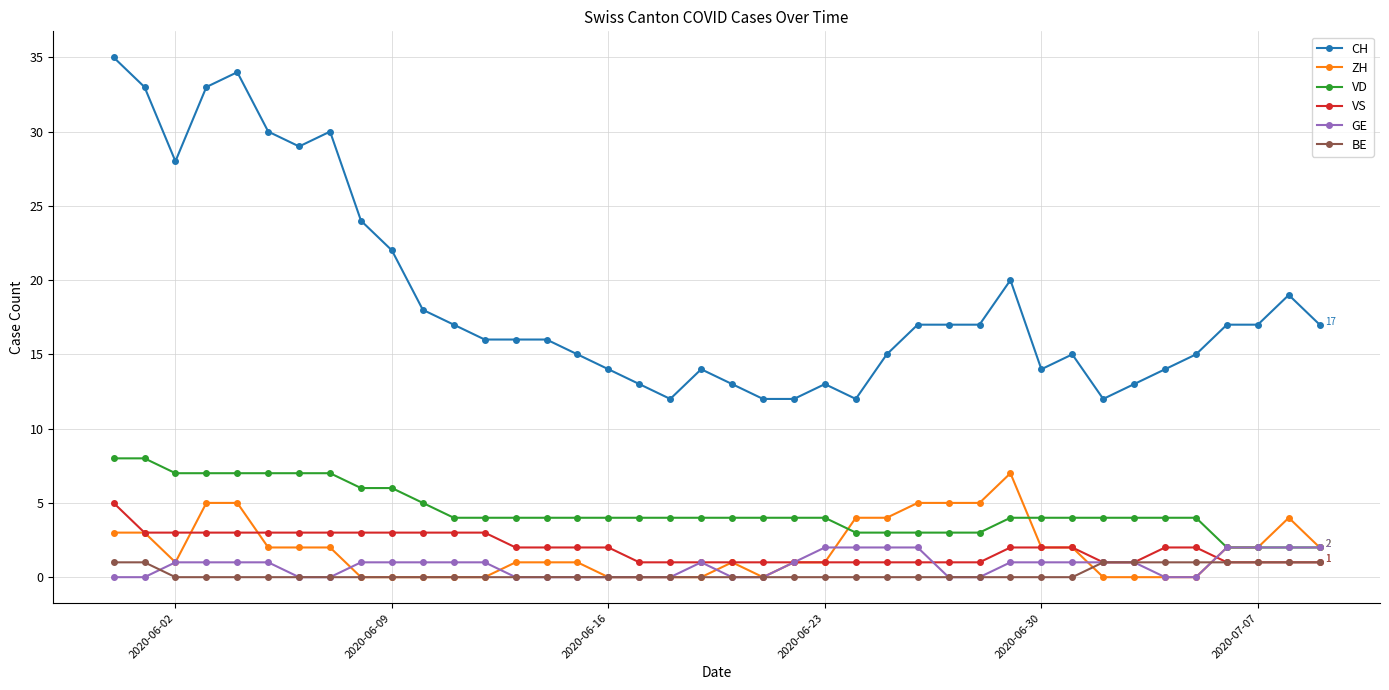

What is the highest value of the VS series?

5